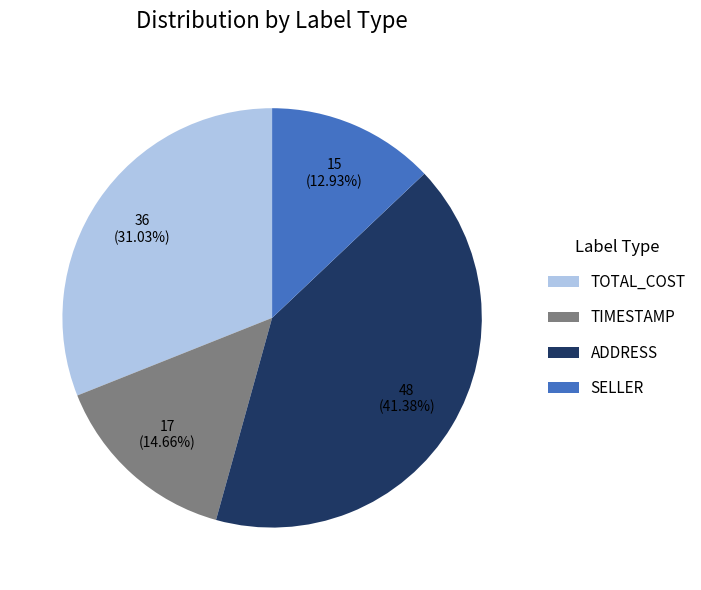

Which slice is the largest?

ADDRESS